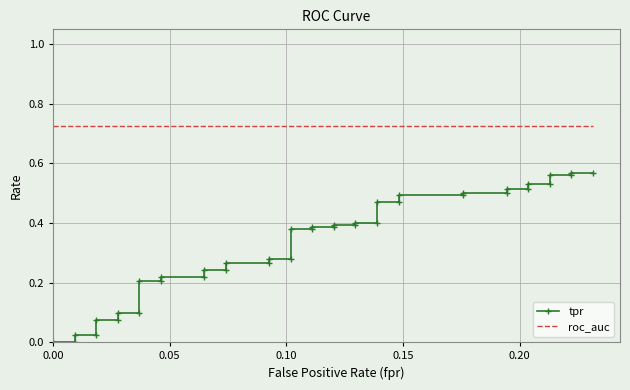

What is the spread (max minus min) of values at 0.00?

0.7